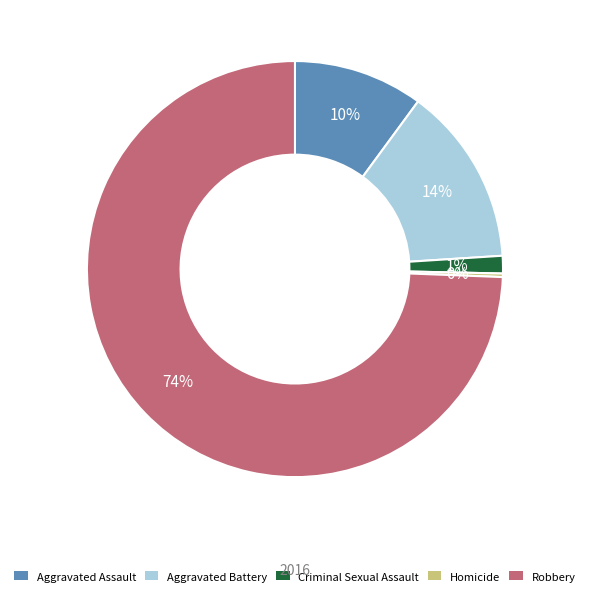

What is the majority slice?

Robbery